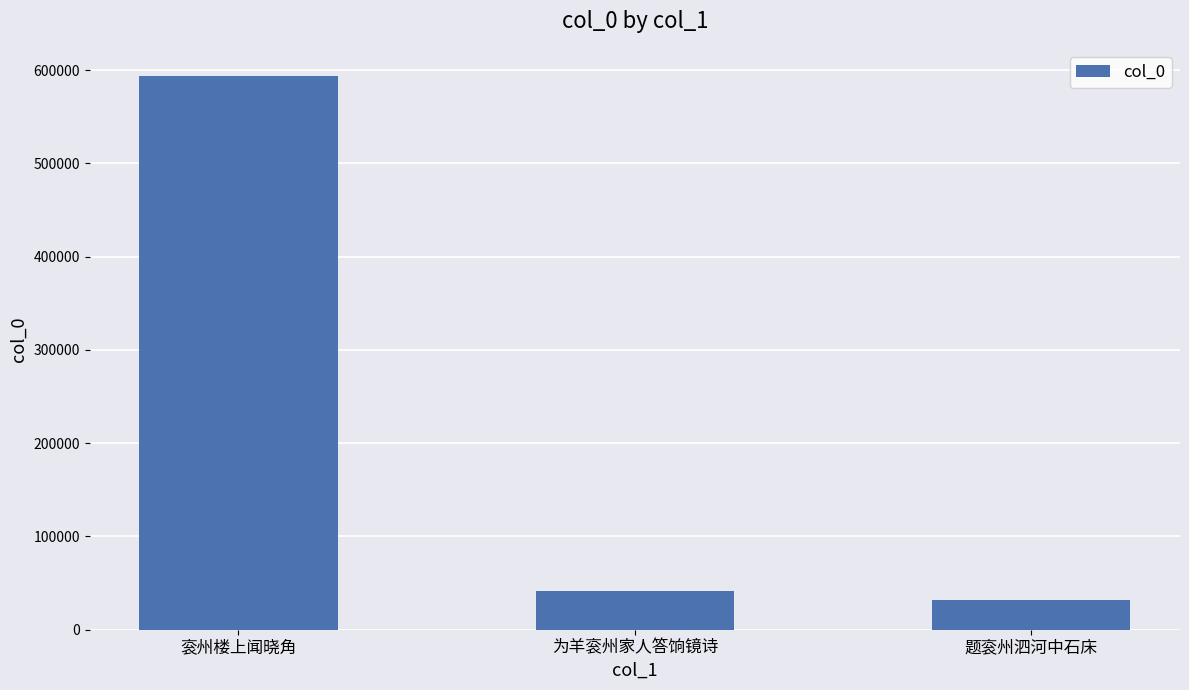

What is the change in value from 衮州楼上闻晓角 to 为羊衮州家人答饷镜诗?

-551793